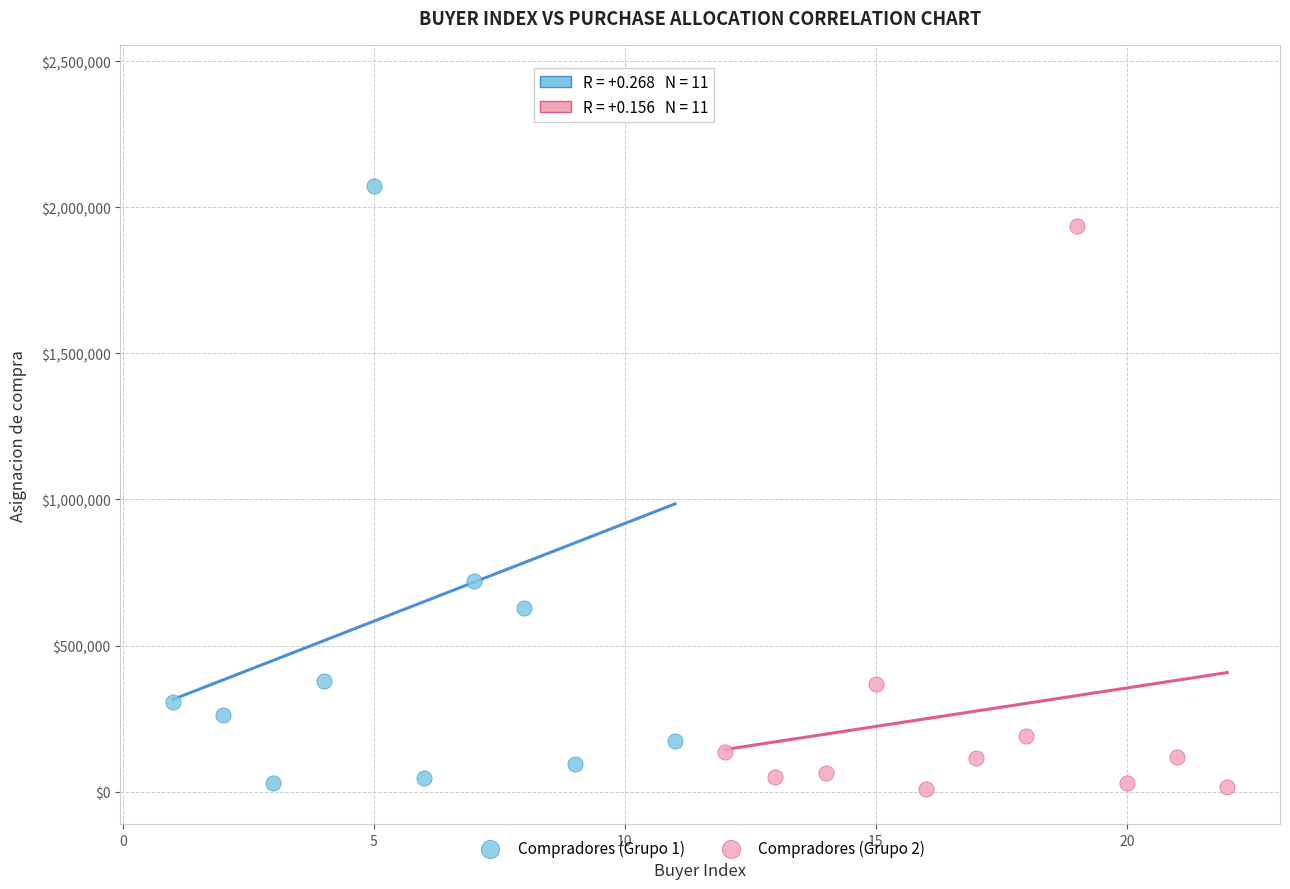

Which series has the largest Y range (max minus min)?

Compradores (Grupo 1)